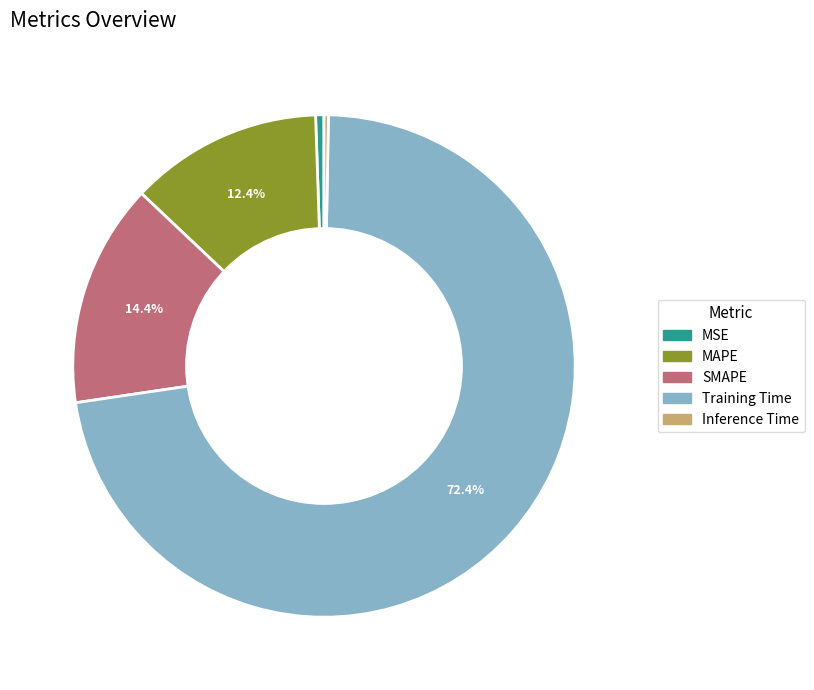

To the nearest percent, what is the average slice percentage?

20%